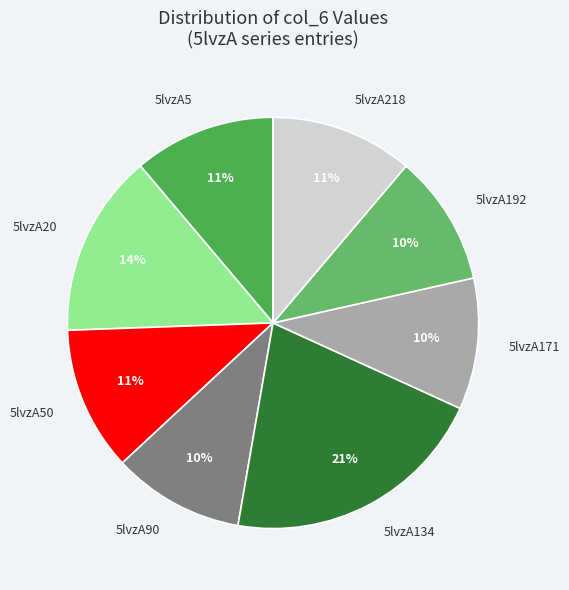

Is the sum of 5lvzA134 and 5lvzA218 greater than half?

No